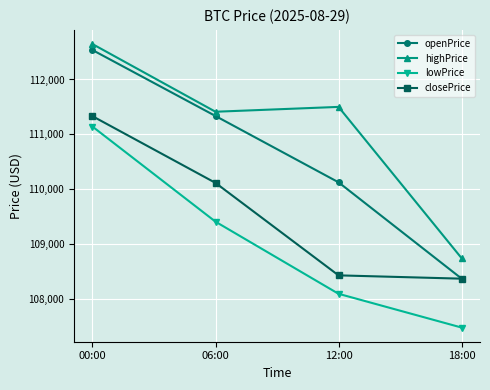

Which label corresponds to the smallest value in the chart?

18:00